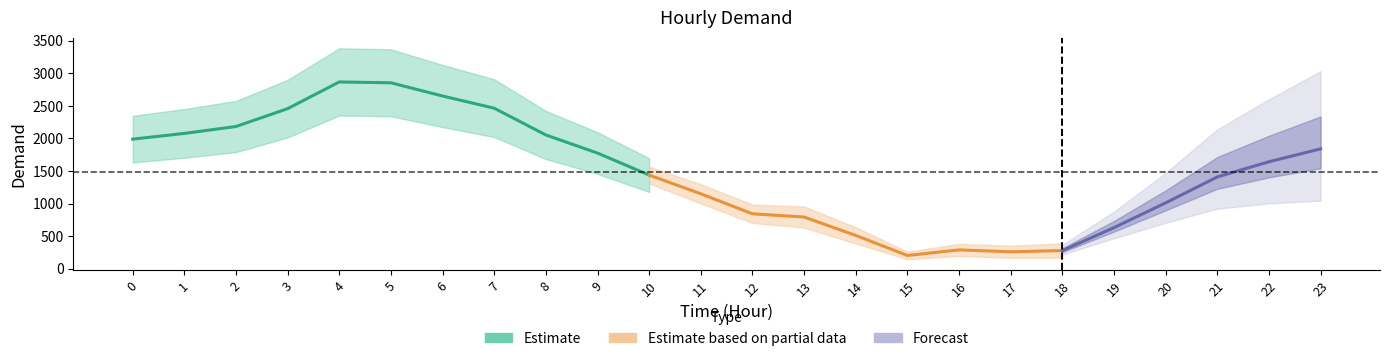

What is the value of the 4th point from the left?

2458